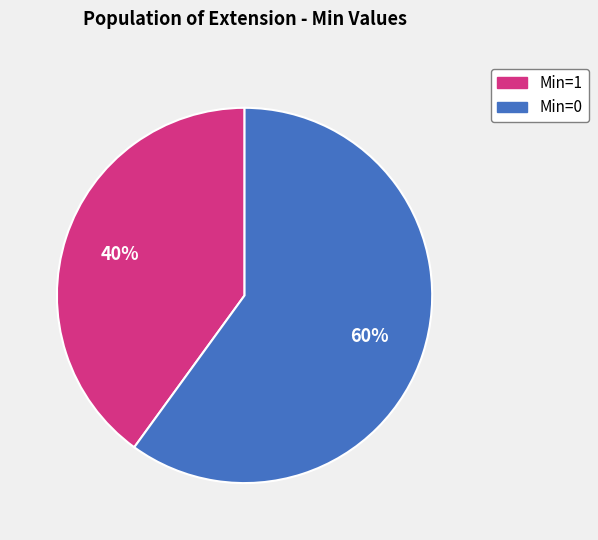

To the nearest percent, what is the difference between the largest and smallest slice percentages?

20%